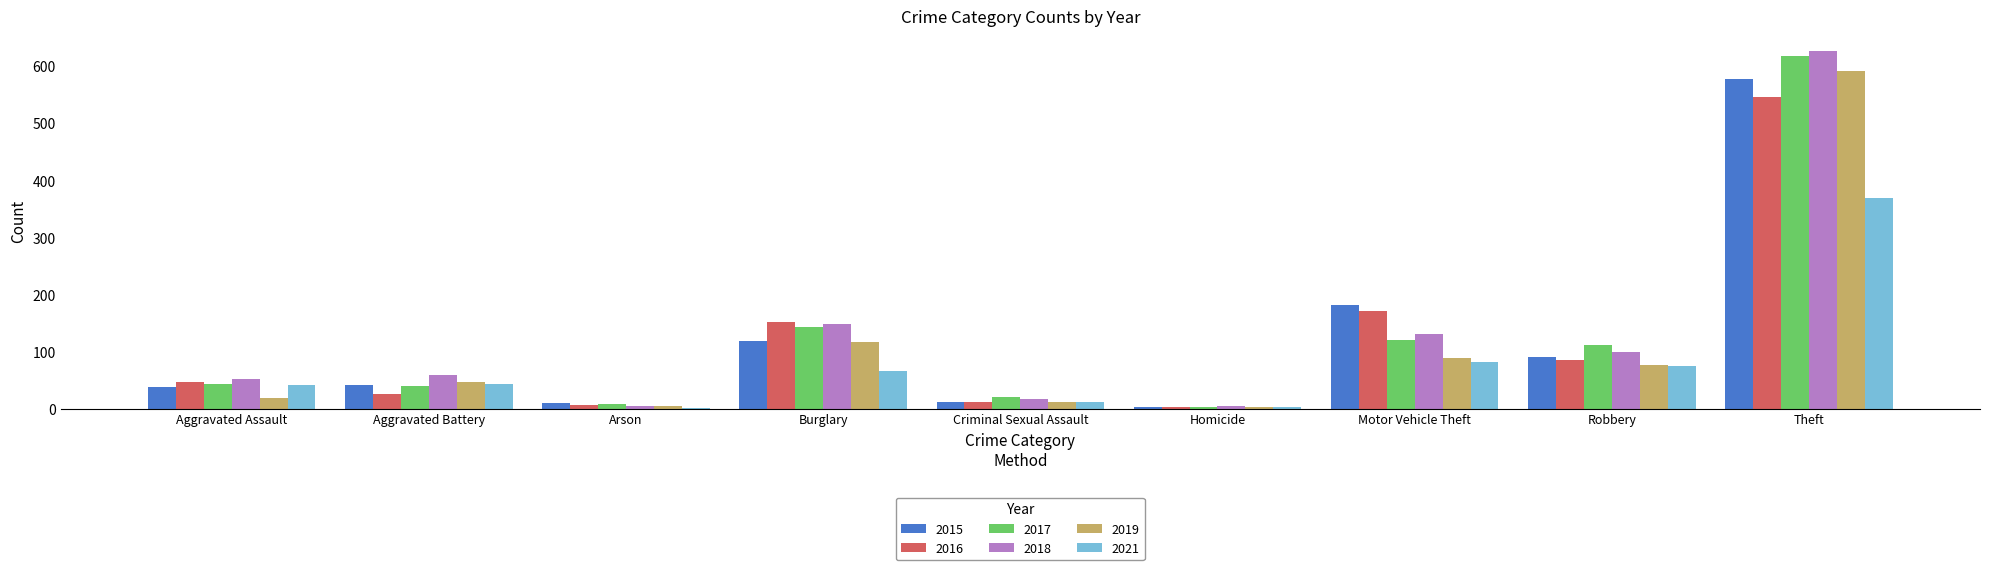

Read the 2021 value at Burglary.

66